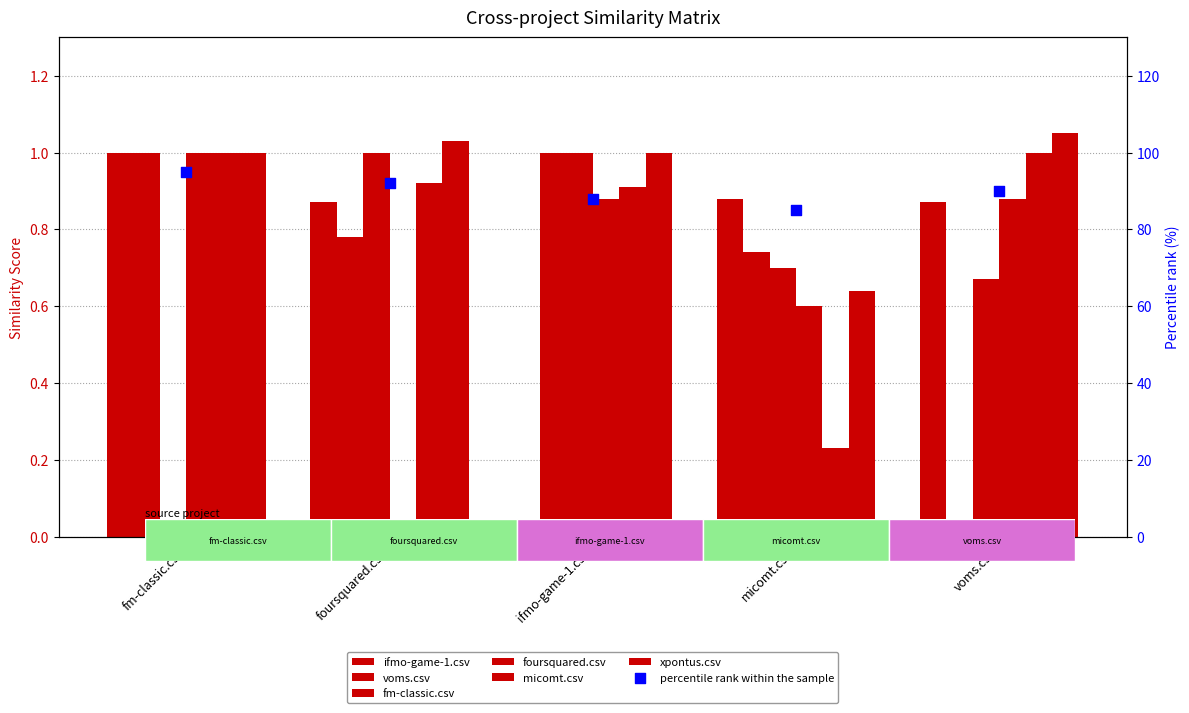

What are all the series names shown in the legend?

ifmo-game-1.csv, voms.csv, fm-classic.csv, foursquared.csv, micomt.csv, xpontus.csv